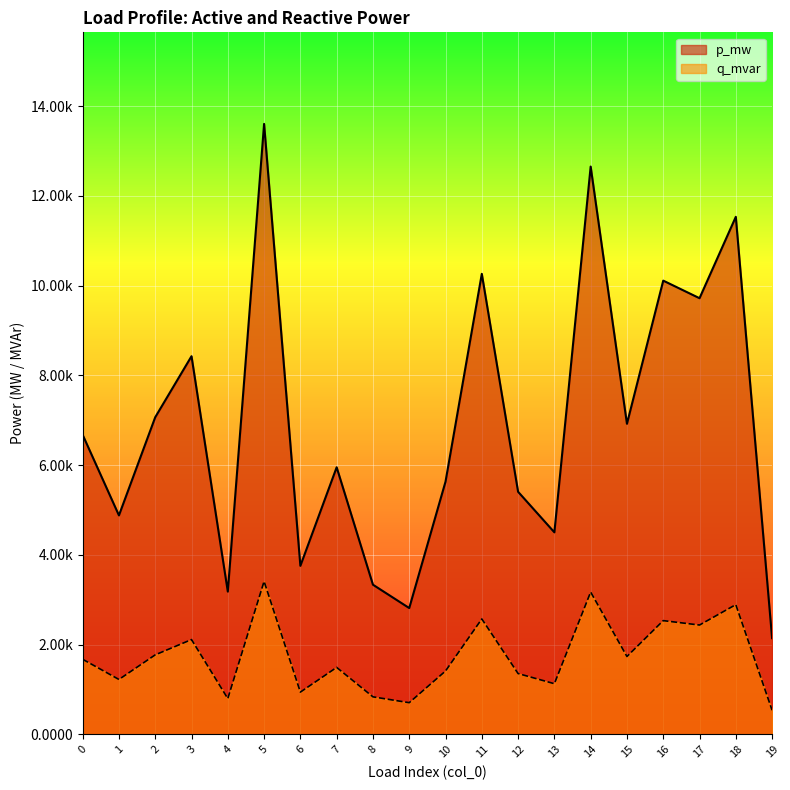

In p_mw, how many points are higher than both neighbors (excluding endpoints)?

7